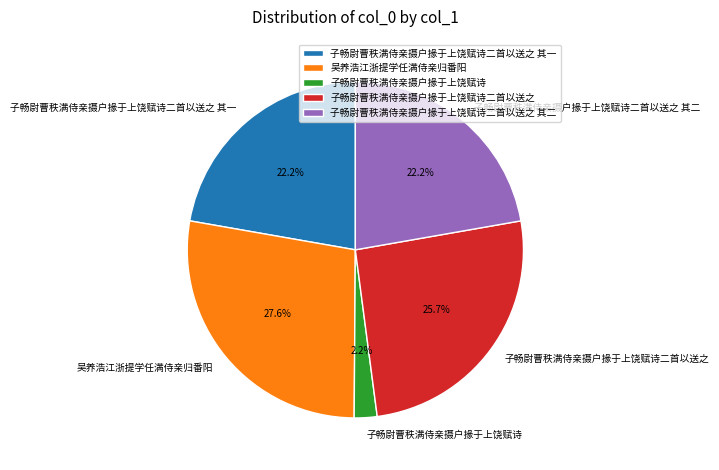

Between 子畅尉曹秩满侍亲摄户掾于上饶赋诗二首以送之 其一 and 子畅尉曹秩满侍亲摄户掾于上饶赋诗二首以送之, which is larger?

子畅尉曹秩满侍亲摄户掾于上饶赋诗二首以送之